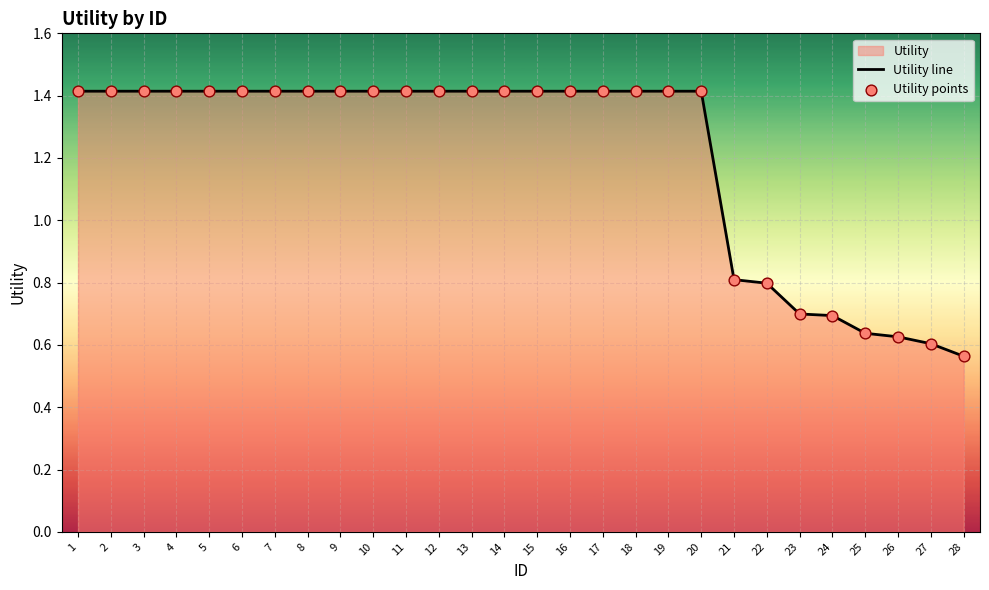

At which category is the sum across all series the highest?

1